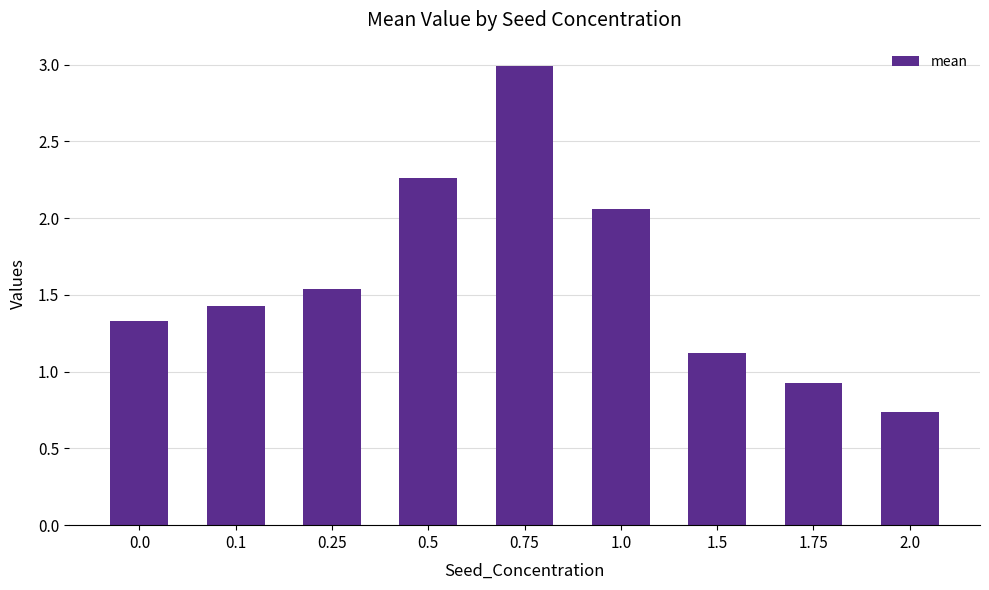

Which has a higher value, 0.1 or 1.75?

0.1